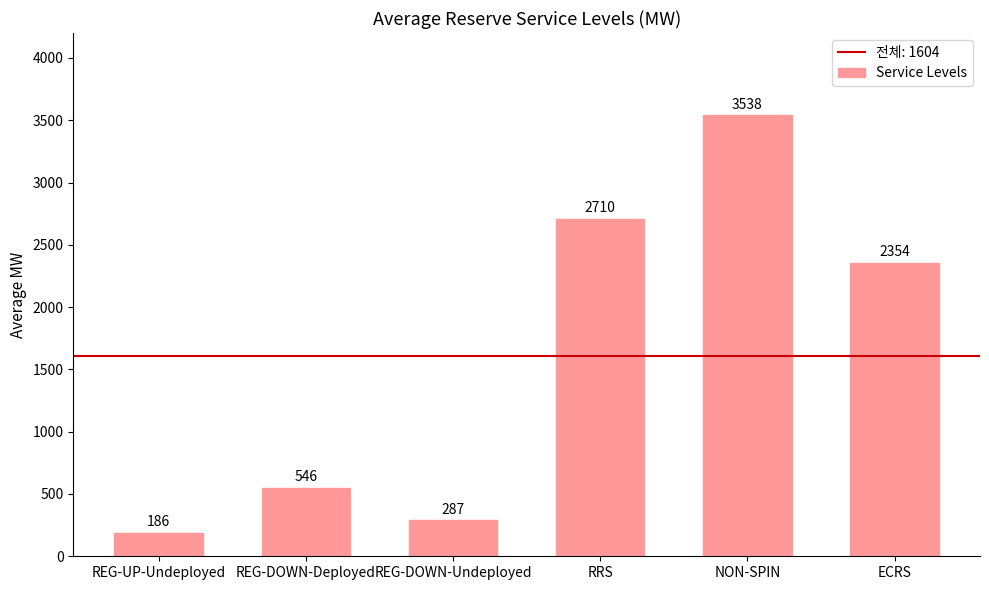

What is the label of the 4th bar from the right?

REG-DOWN-Undeployed